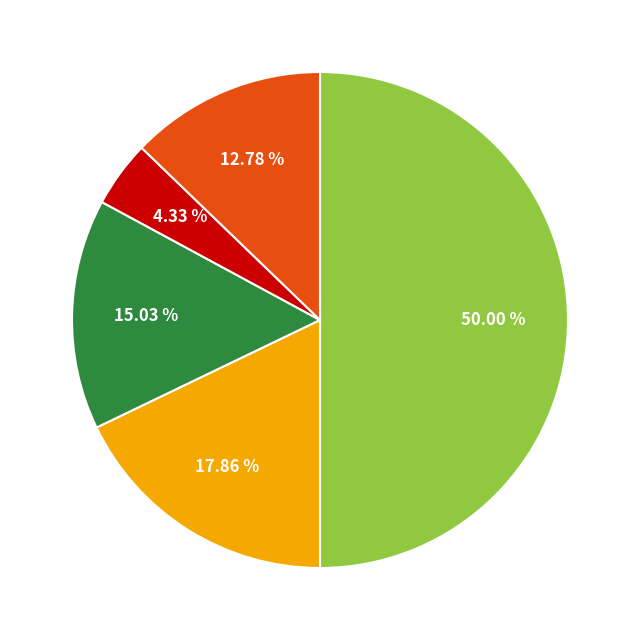

How many segments does this pie chart have?

5